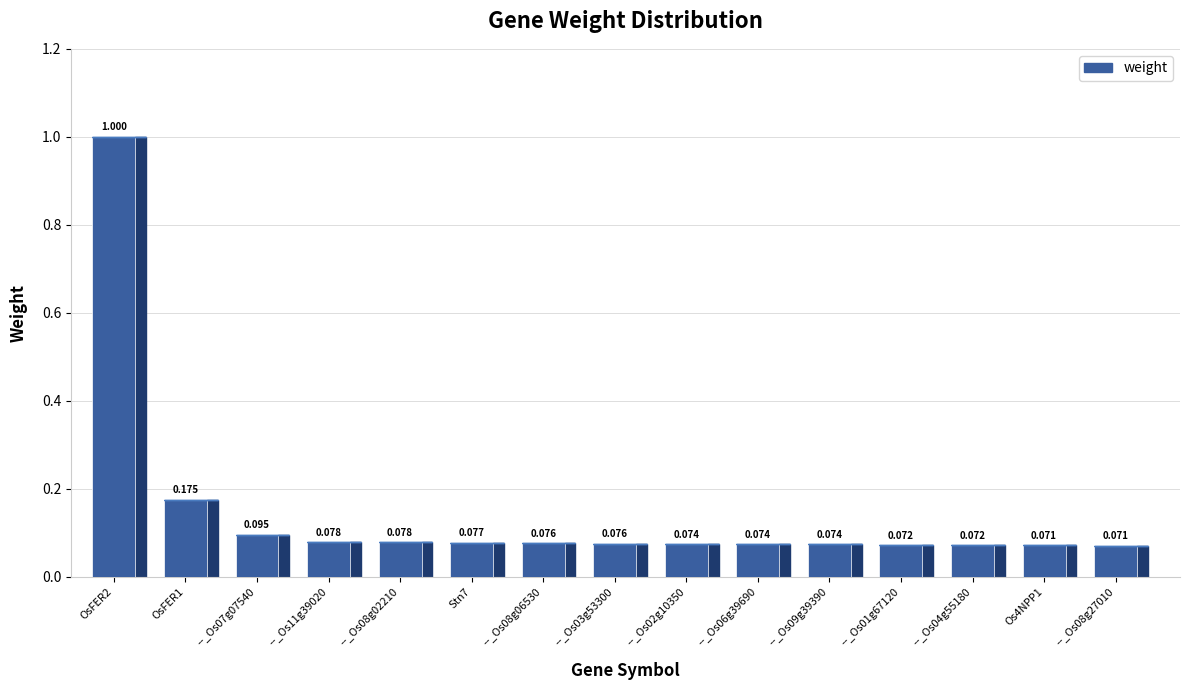

Count the number of categories in the chart.

15